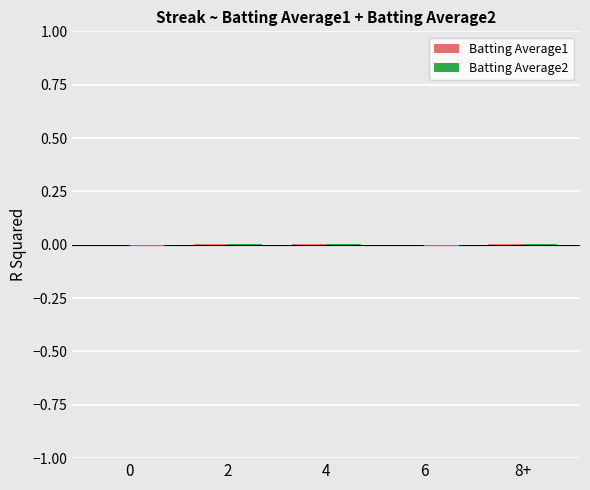

How many data points does each series have?

5